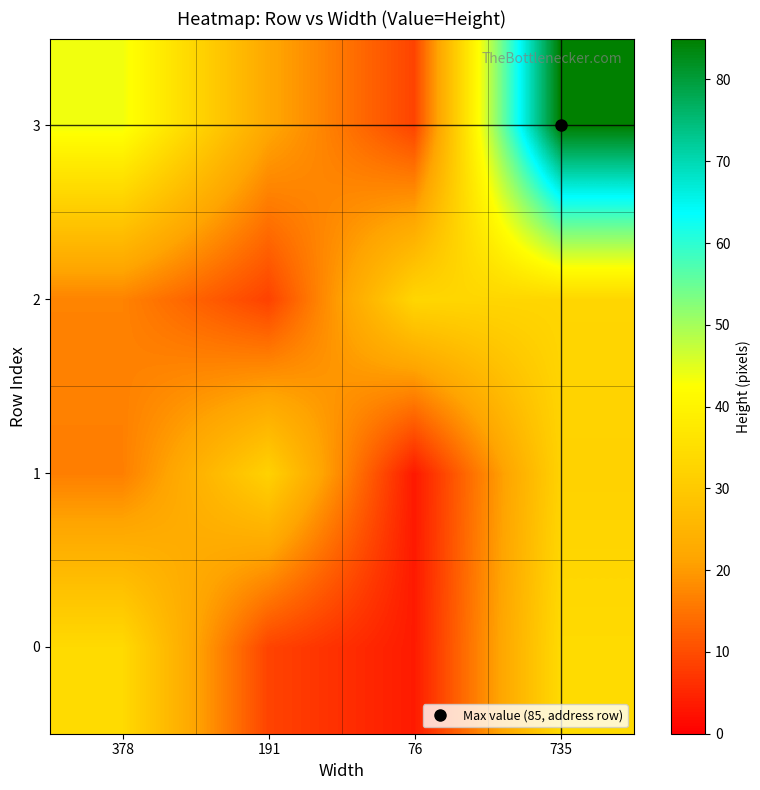

At which category does the chart reach its minimum across all series?

76